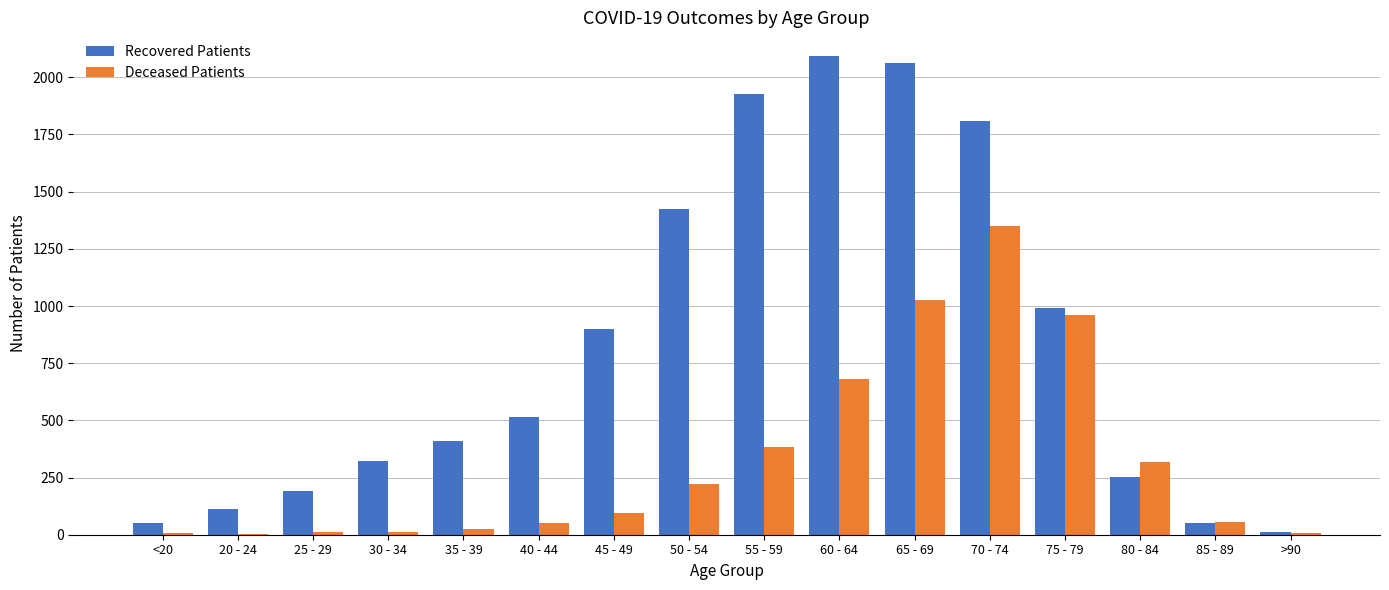

What is the sum of all Deceased Patients values?

5207